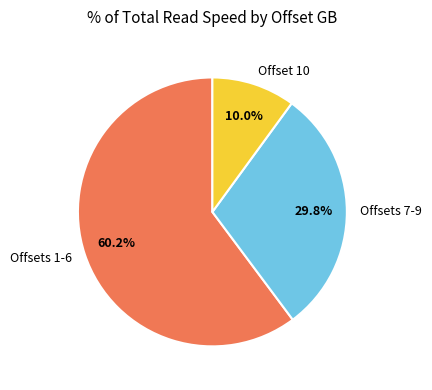

Which category has the smallest portion of the pie?

Offset 10